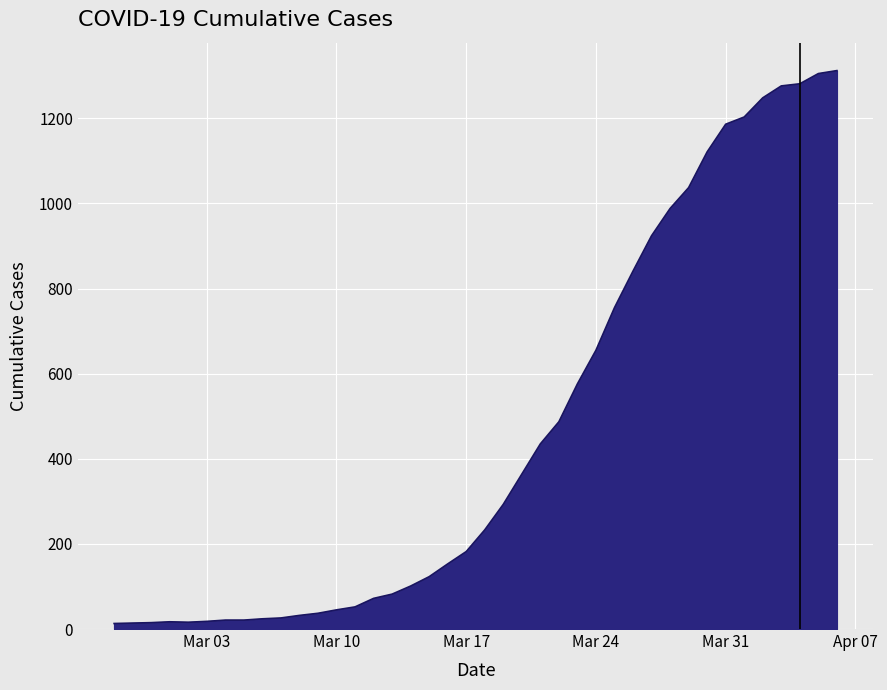

What is the greatest value displayed?

1312